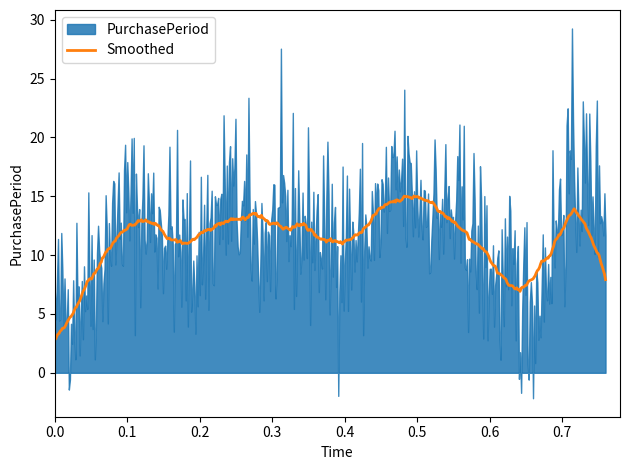

The value at 2016-01-05 is 17. True or false?

False